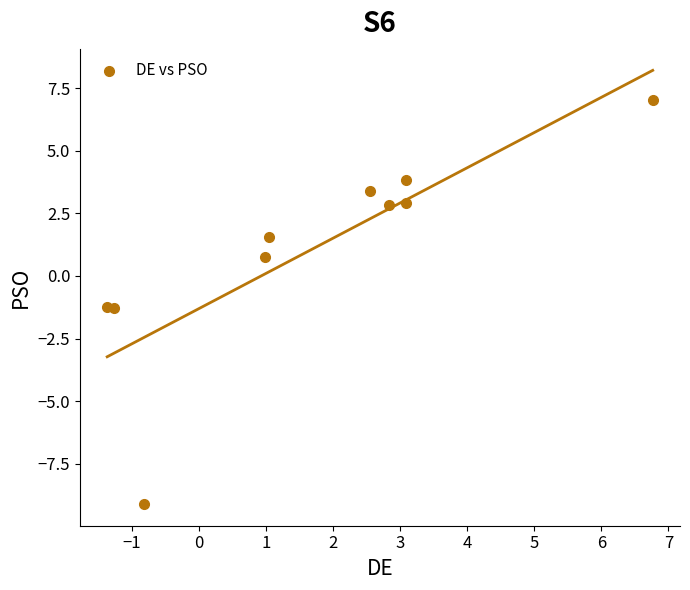

What is the average Y value?

1.1